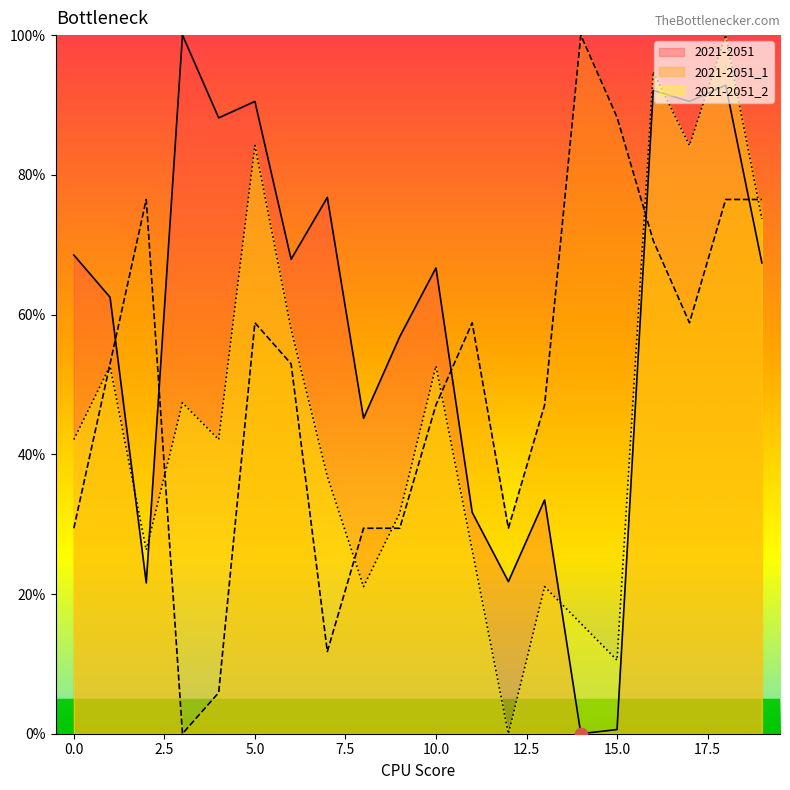

At how many categories does at least one series exceed 6?

20